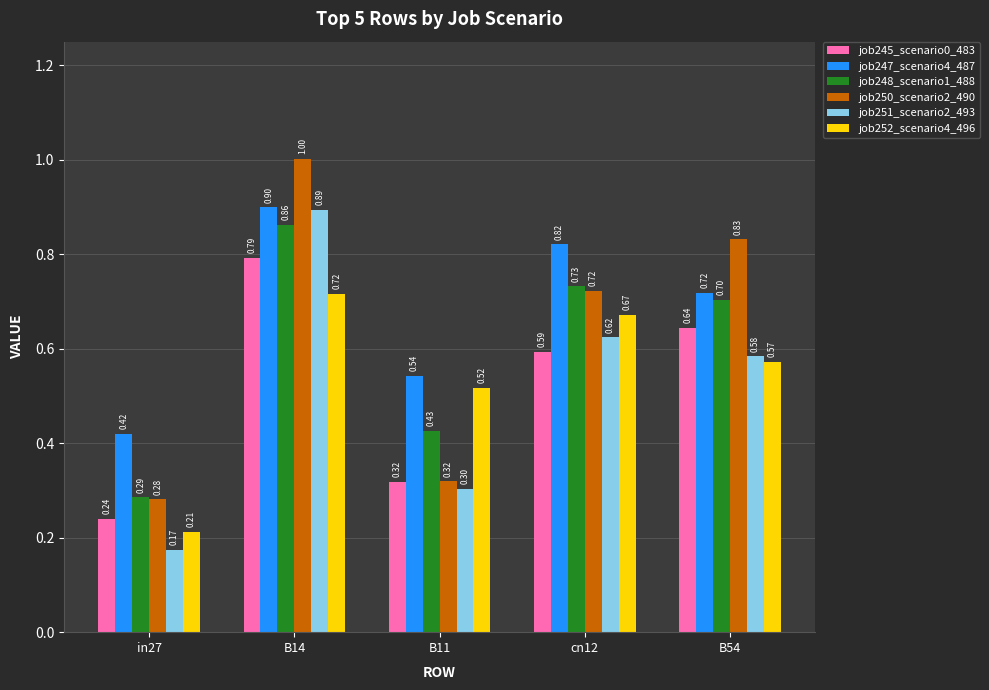

Which category has the lowest value in the job251_scenario2_493 series?

in27